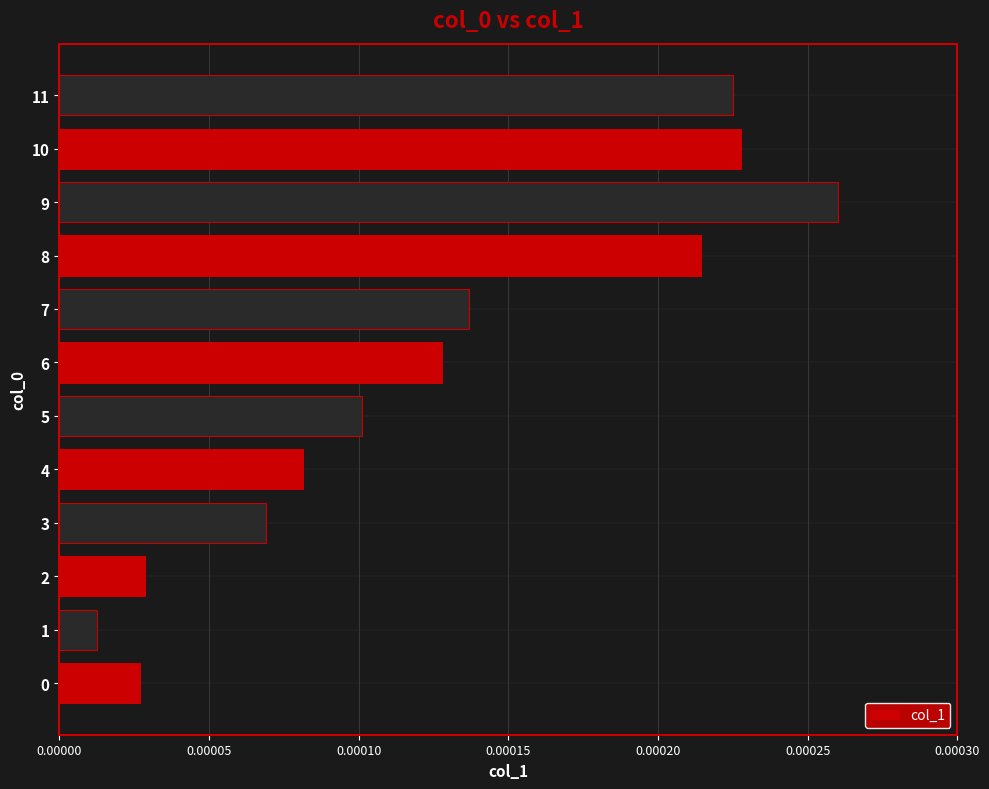

Which has a higher value, 11 or 6?

11